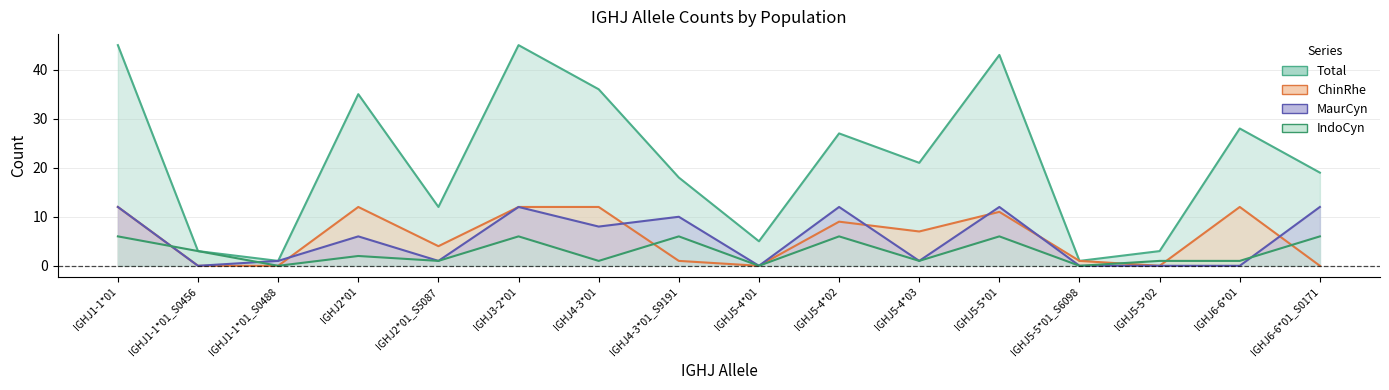

What is the total value across all series at IGHJ6-6*01?

41